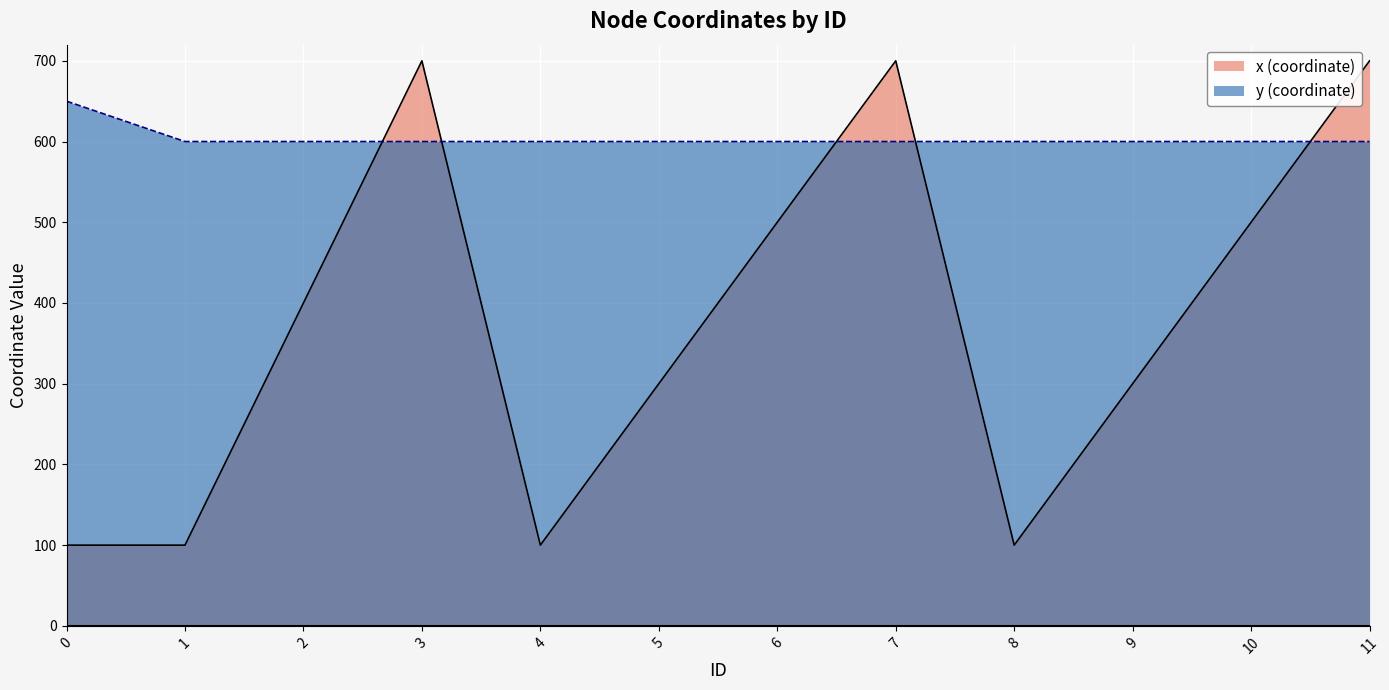

Between 2 and 0, which is larger?

2